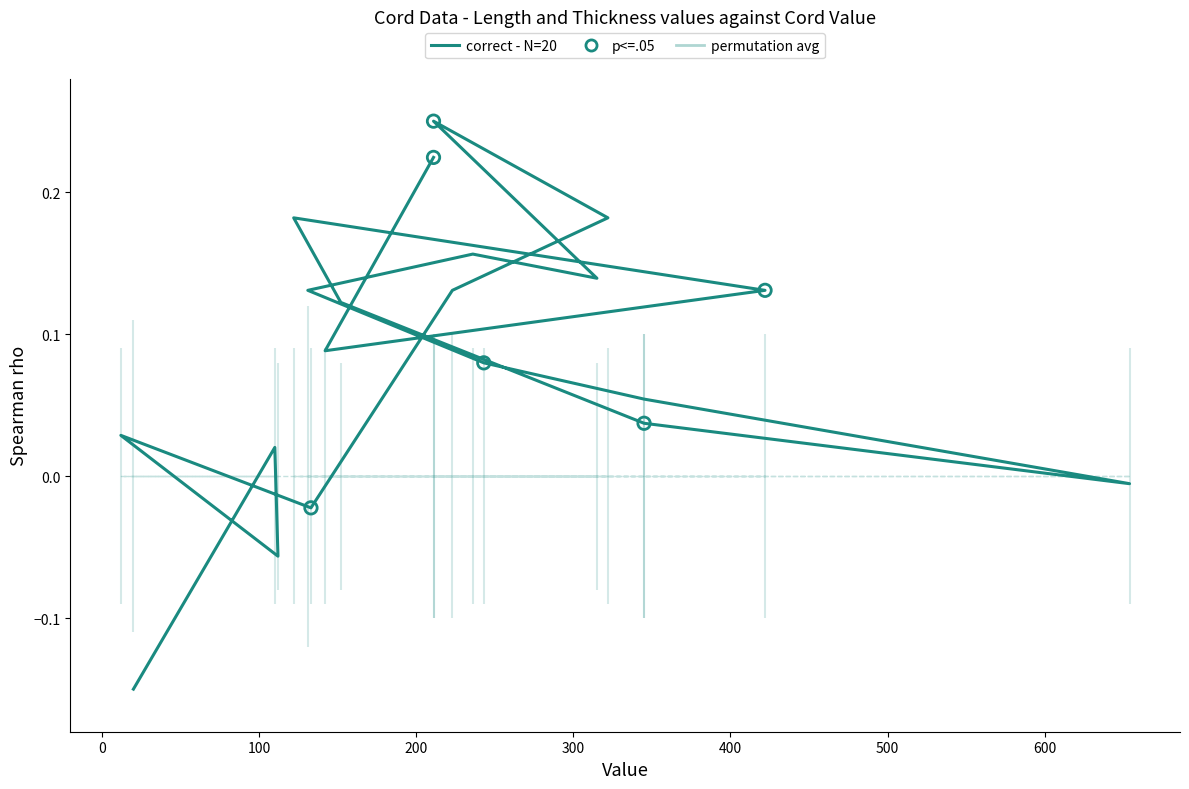

Which series has the largest total across all categories?

correct - N=20